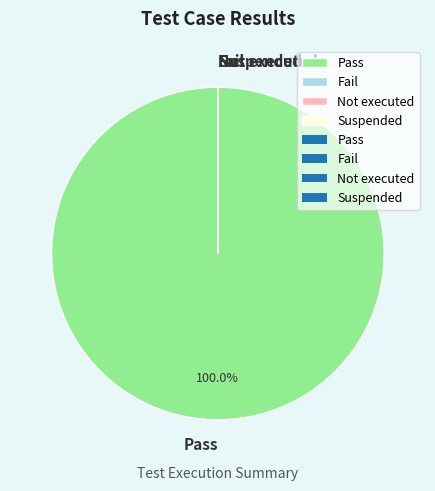

Is there any slice that represents more than half of the pie?

Yes